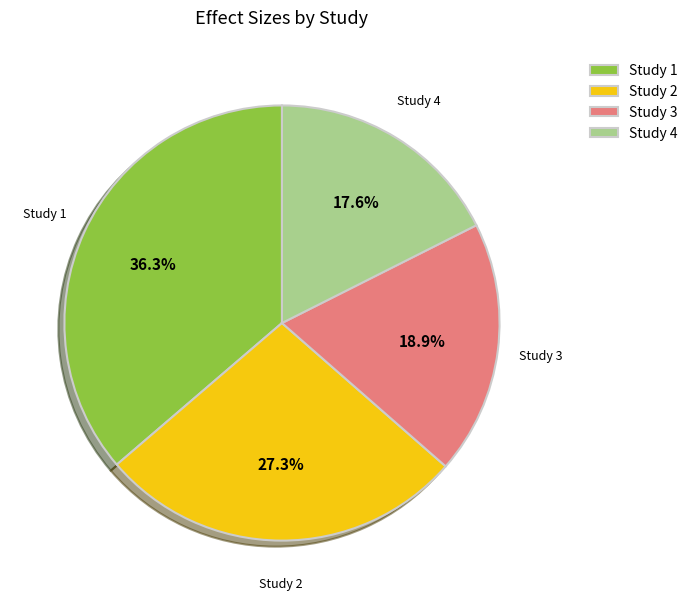

Which category has the biggest portion of the pie?

Study 1